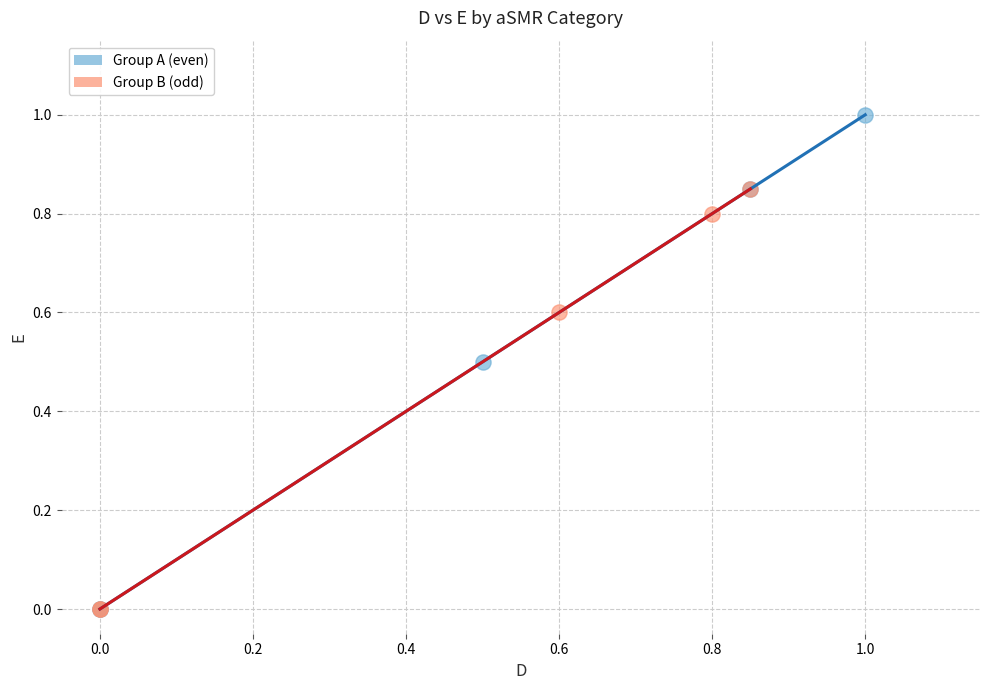

Which series reaches the maximum Y coordinate?

Group A (even)